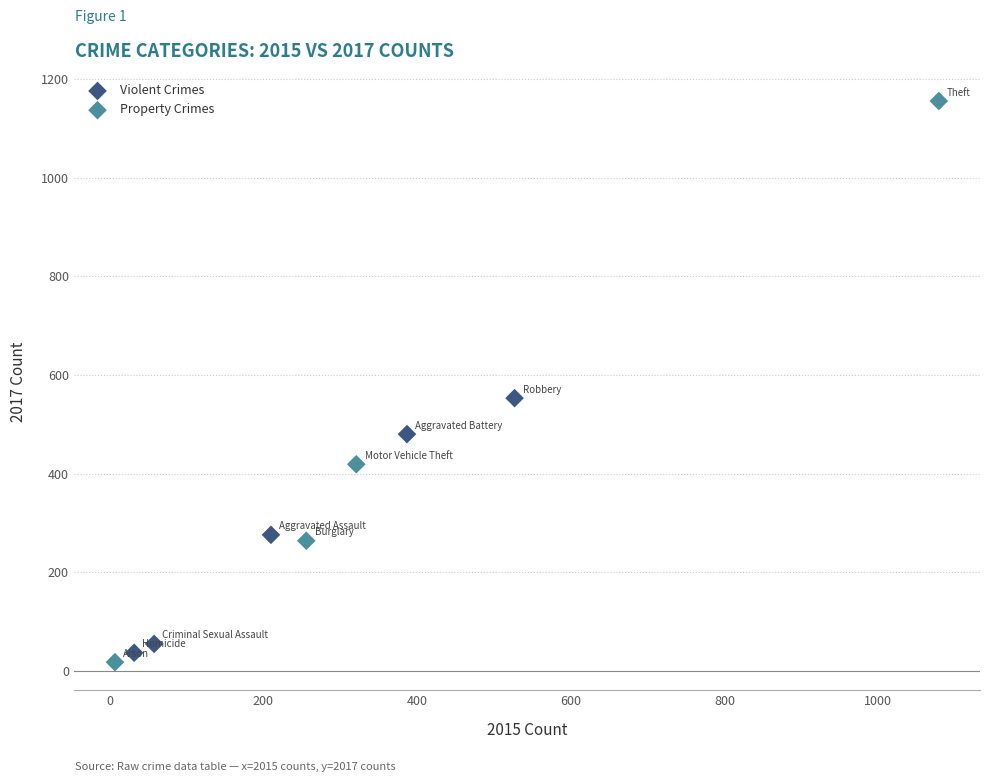

Which series contains the lowest Y value?

Property Crimes